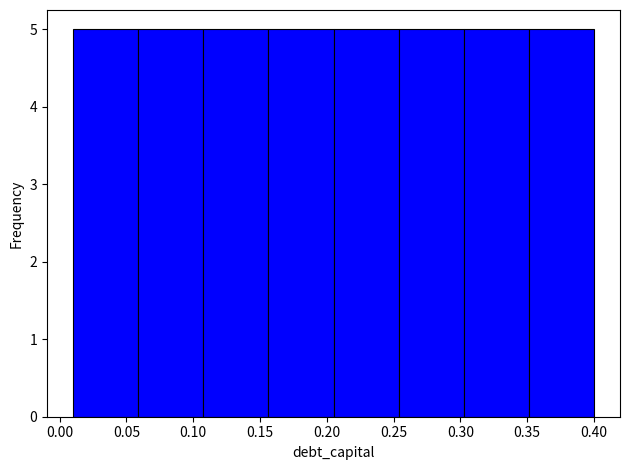

How tall is the bar that spans 0.155 to 0.205 on the x-axis? Neither the bar edges nor the heights are printed on the chart, so give them approximately, as read against the axes.

5